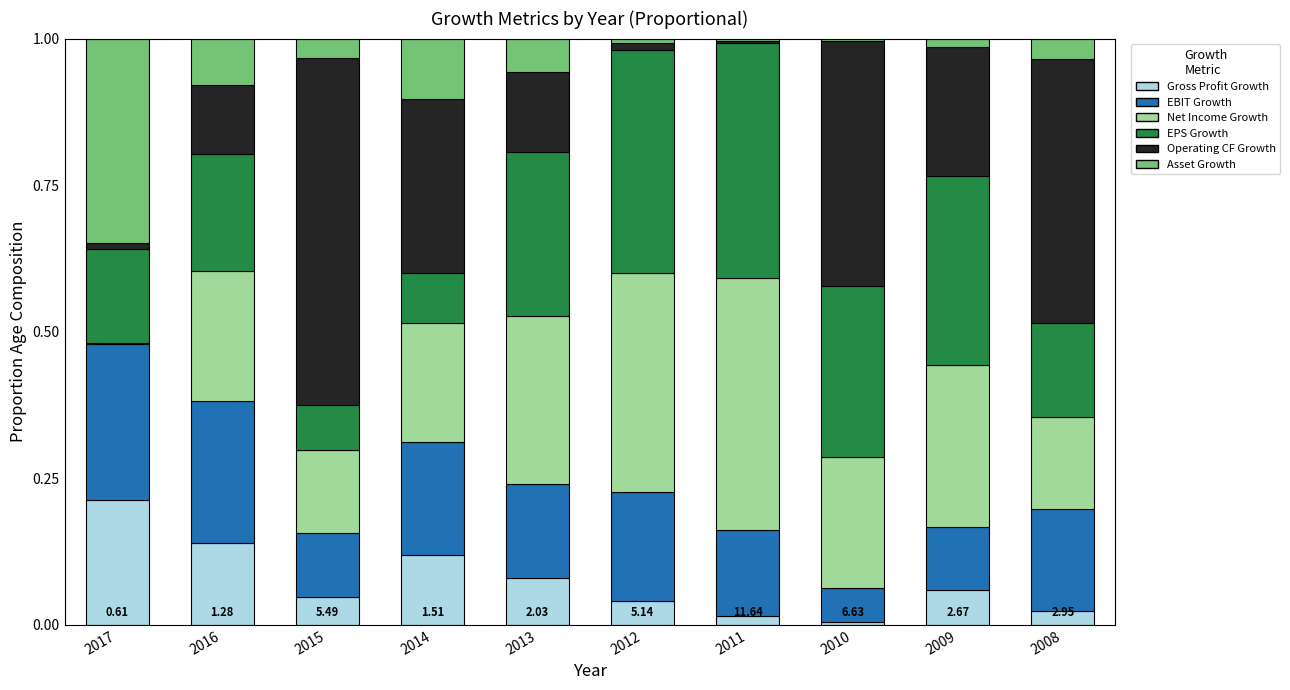

Count the number of categories in the chart.

10